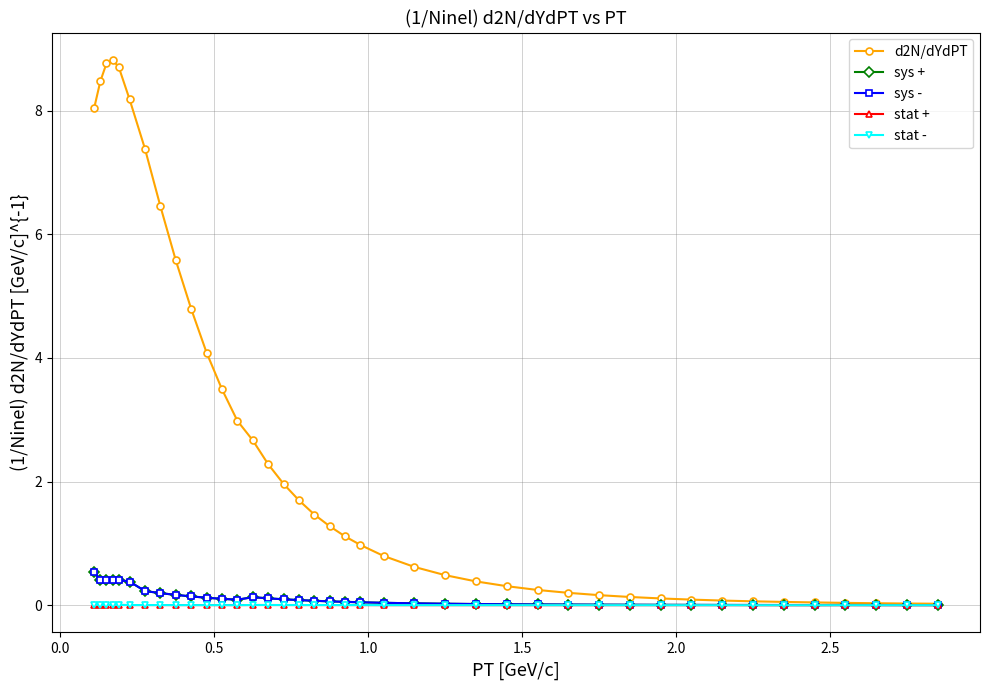

True or false: stat - has more than 0 interior local peaks.

True